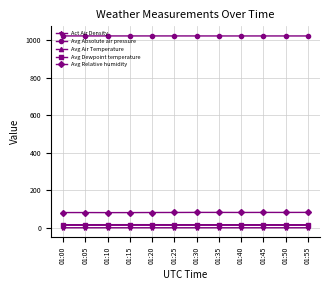

What is the maximum value shown in the chart?

1022.8